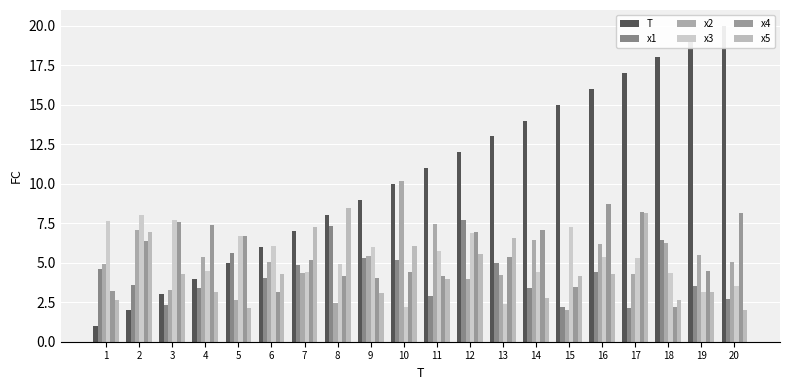

What is the maximum value for x1?

7.7